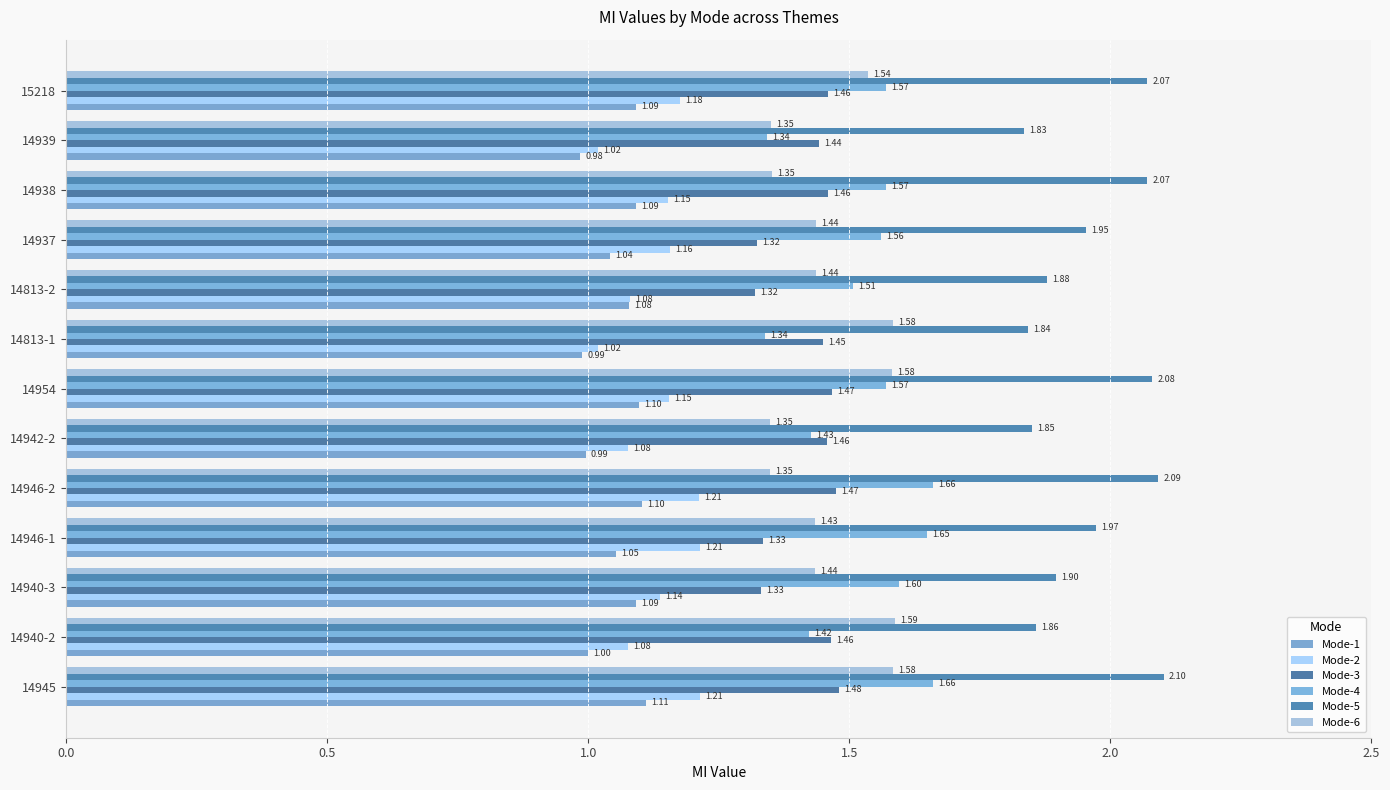

Which category has the lowest value across all series?

14939